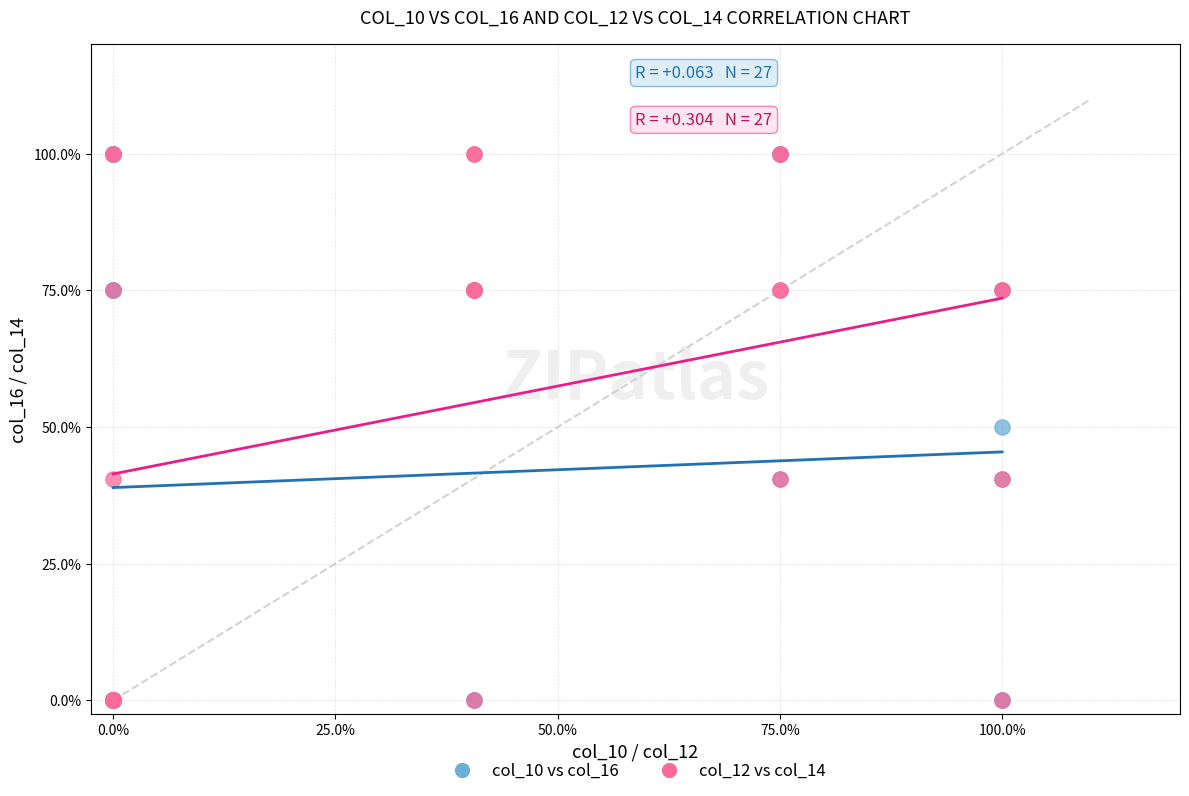

What are all the series names shown in the legend?

col_10 vs col_16, col_12 vs col_14